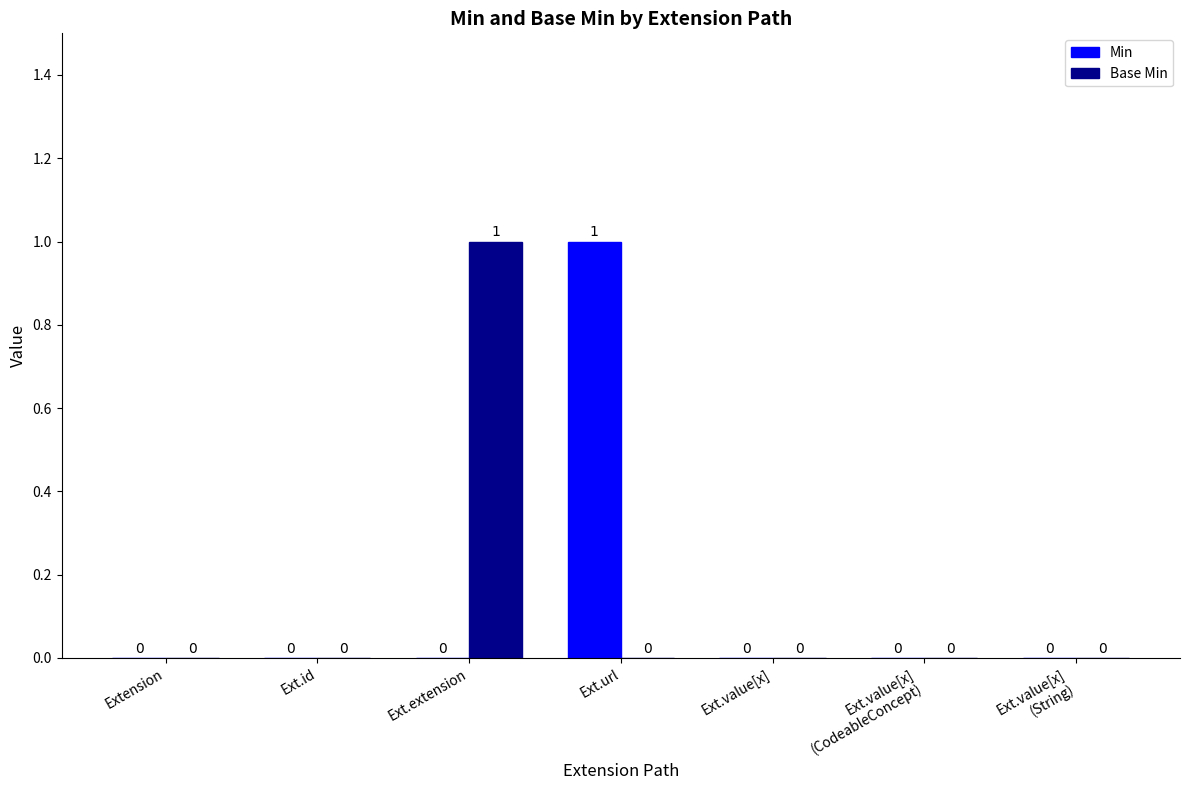

Reading right to left, transcribe all the data shown in this chart.

Min: 0	0	0	1	0	0	0
Base Min: 0	0	0	0	1	0	0